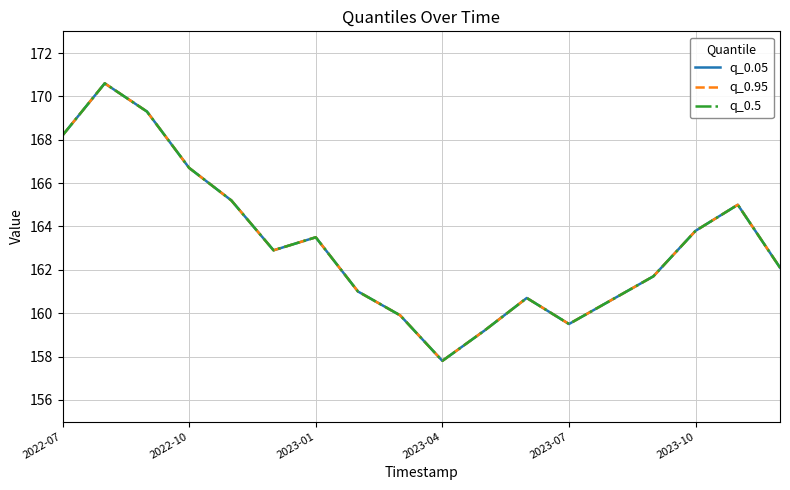

What is the value of the q_0.95 point at the 12th from the left?

160.7